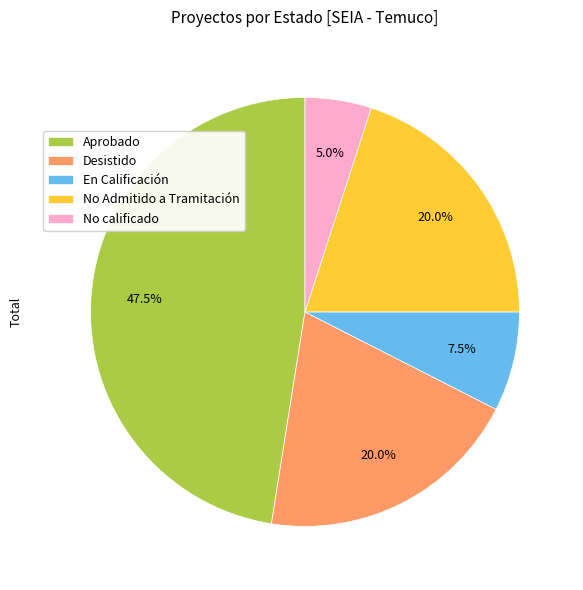

Count the number of slices in the pie.

5